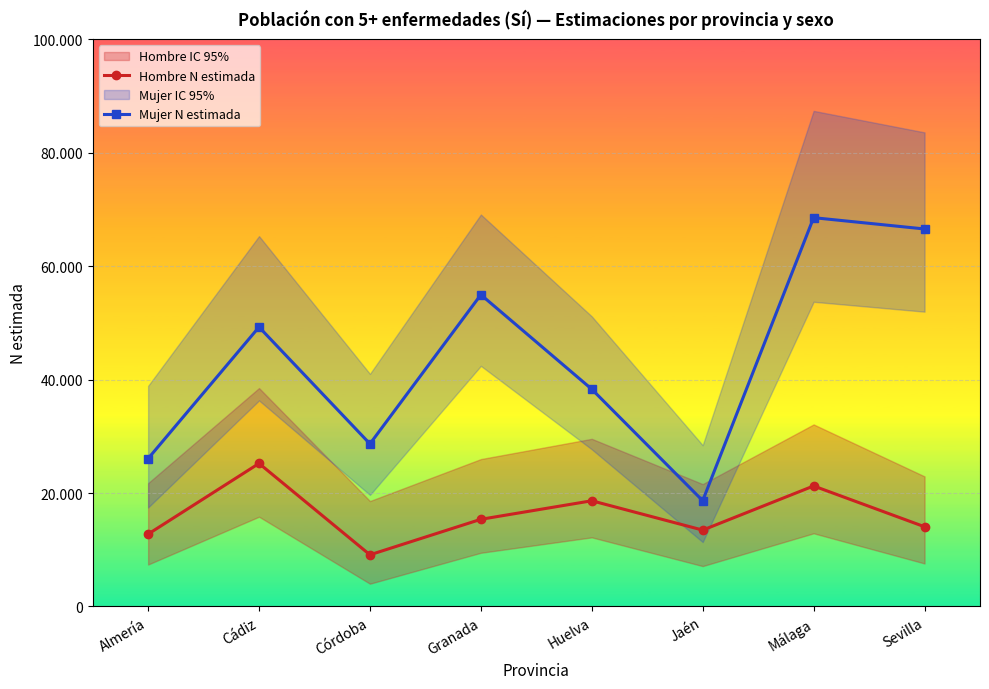

True or false: Mujer N estimada has more than 2 interior local peaks.

True